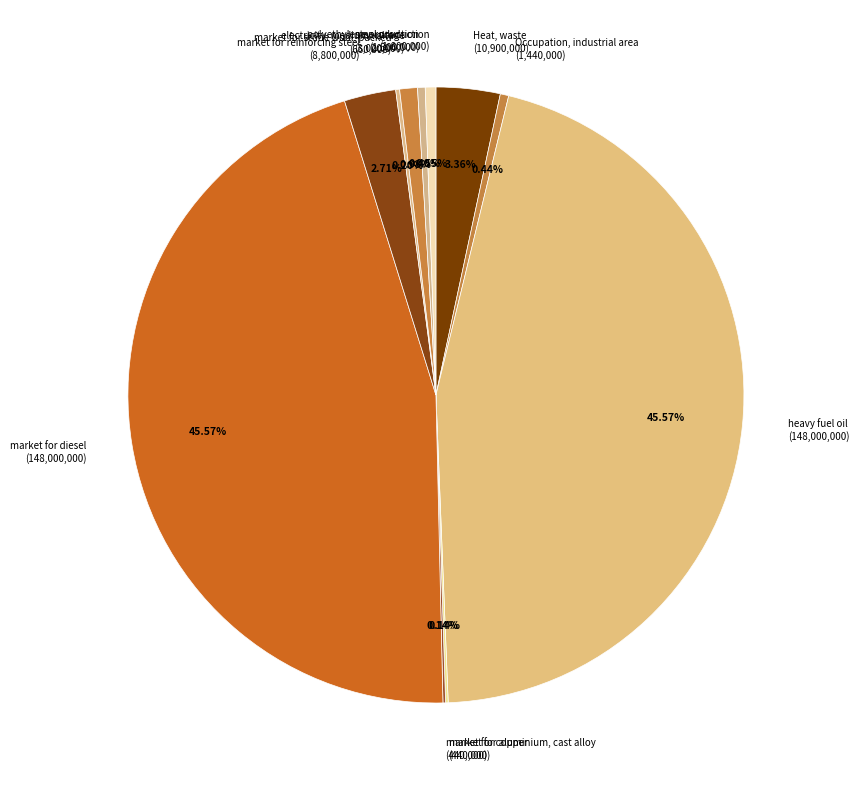

Between polyethylene production (1,300,000) and market for diesel (148,000,000), which is larger?

market for diesel (148,000,000)